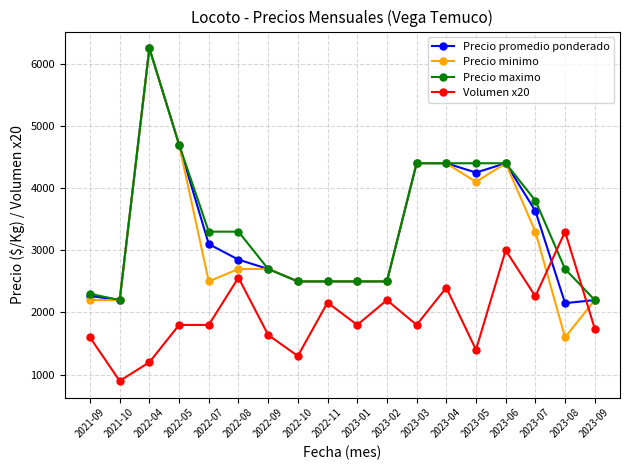

Between 2021-09 and 2023-08, which series saw the biggest shift?

Volumen x20